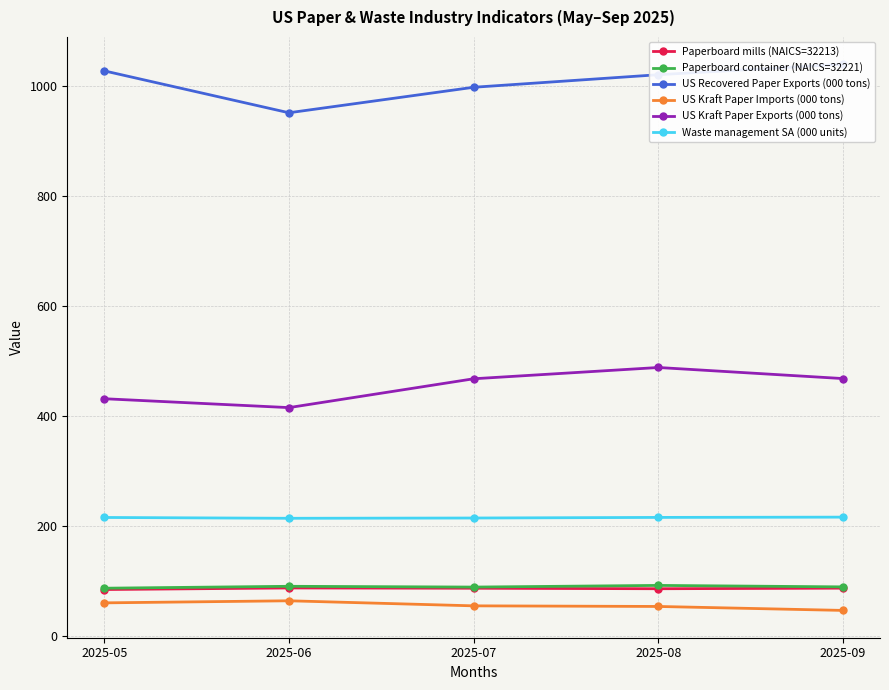

List the labels in order of US Kraft Paper Exports (000 tons) value, smallest first.

2025-06, 2025-05, 2025-07, 2025-09, 2025-08